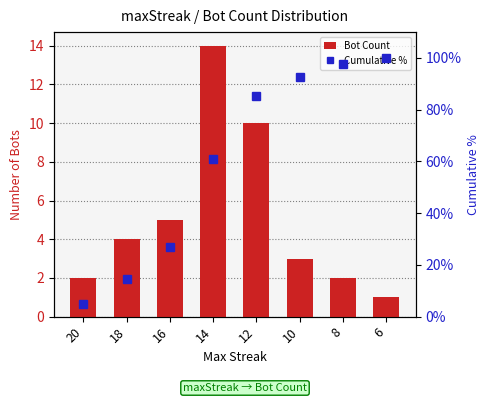

At 8, list the series in order from smallest to largest.

Bot Count, Cumulative %